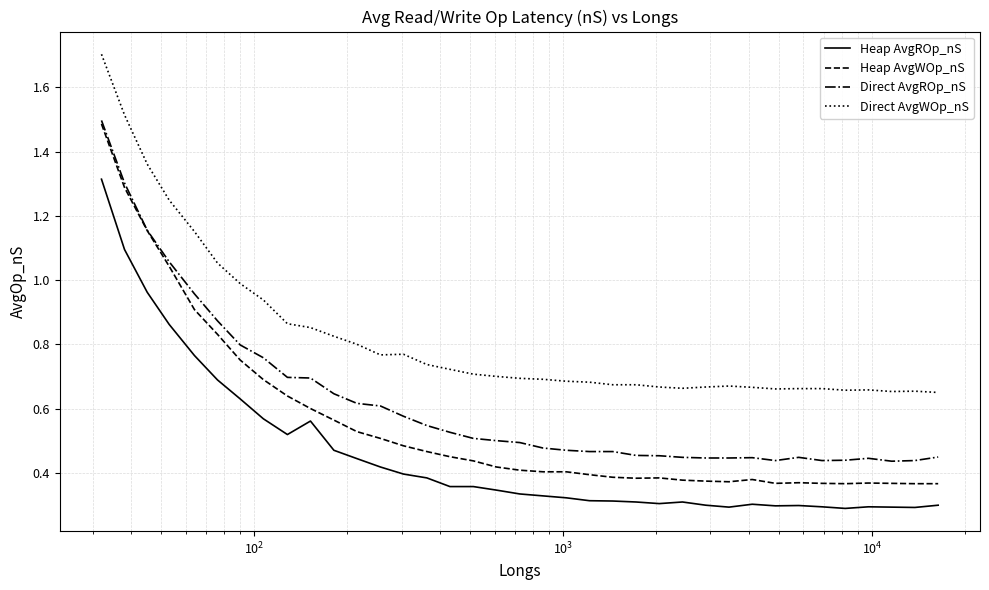

What is the maximum value shown in the chart?

1.7